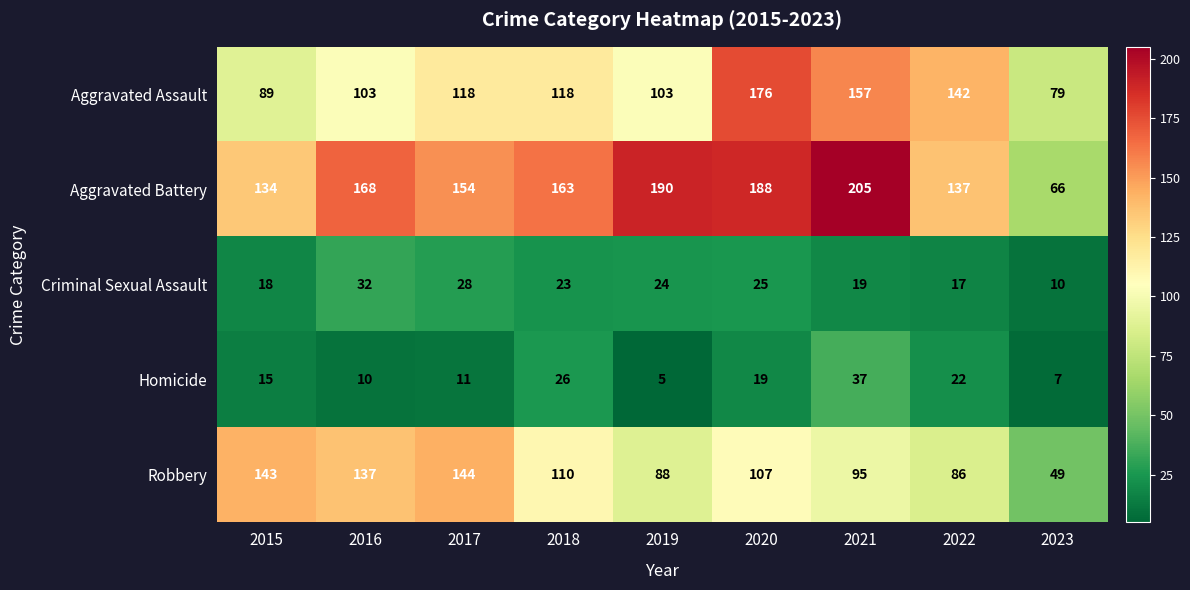

The value of Criminal Sexual Assault at 2020 is 25. True or false?

True